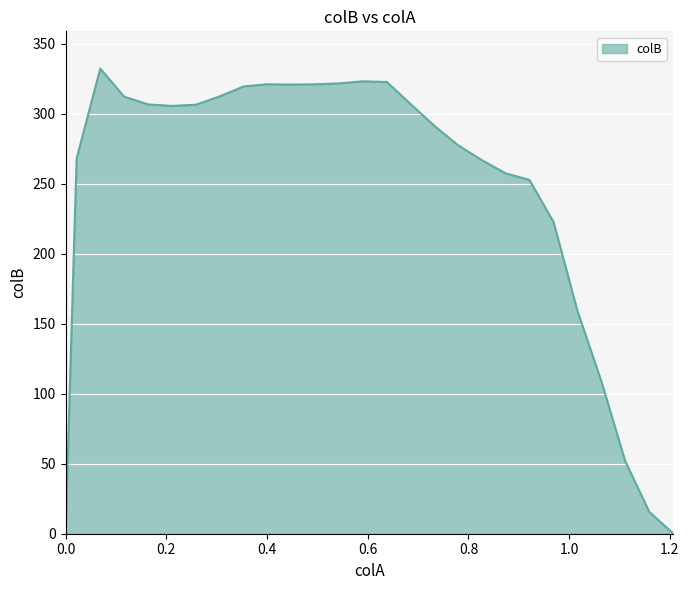

What is the difference between the maximum and minimum values?

332.4